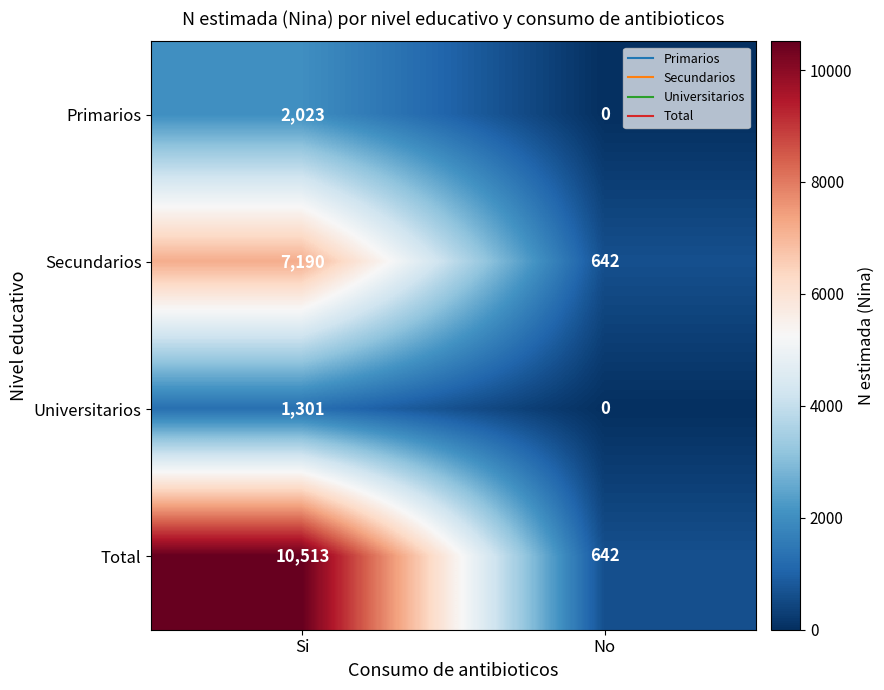

Between Si and No, which series saw the biggest shift?

Total